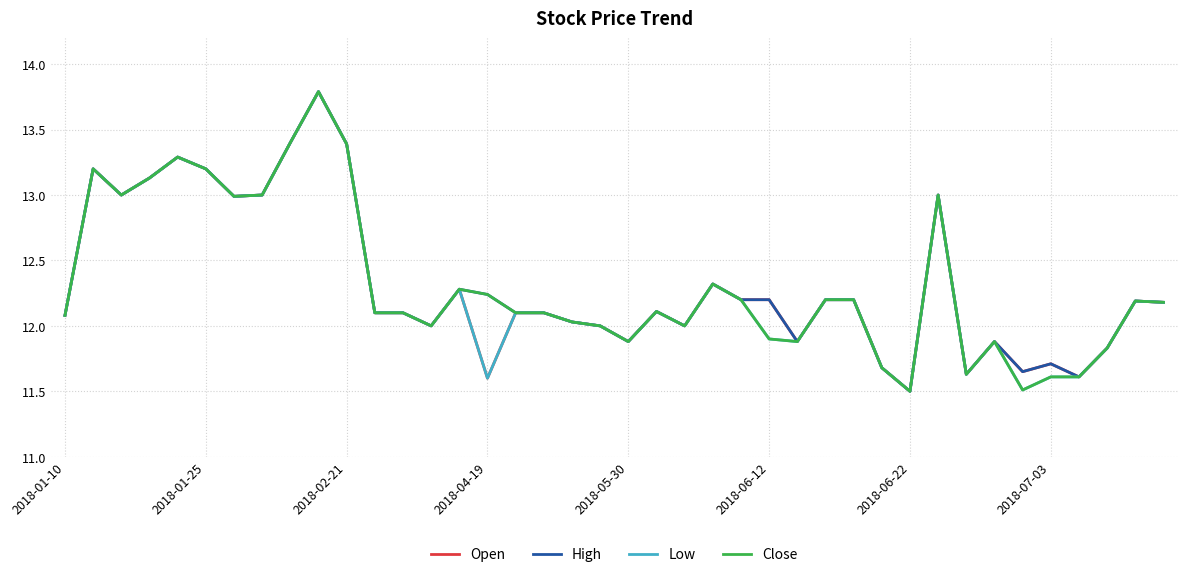

What is the maximum value shown in the chart?

13.8